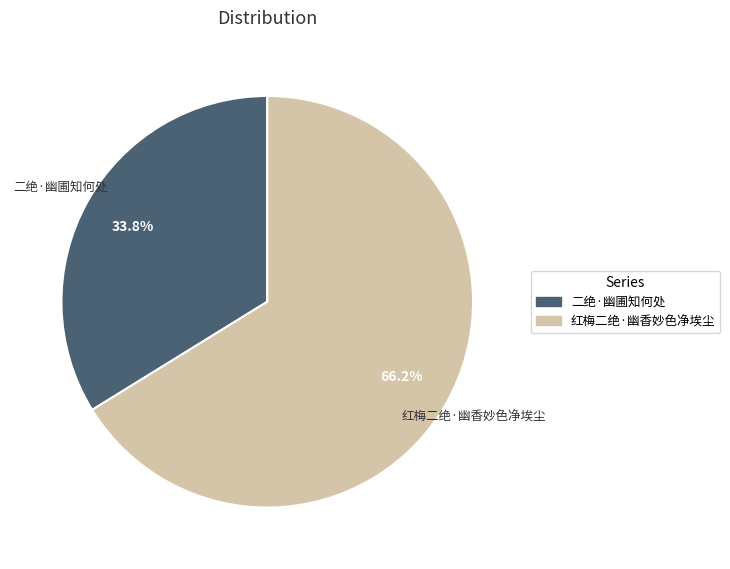

What percentage is the 二绝·幽圃知何处 slice, to the nearest percent?

34%